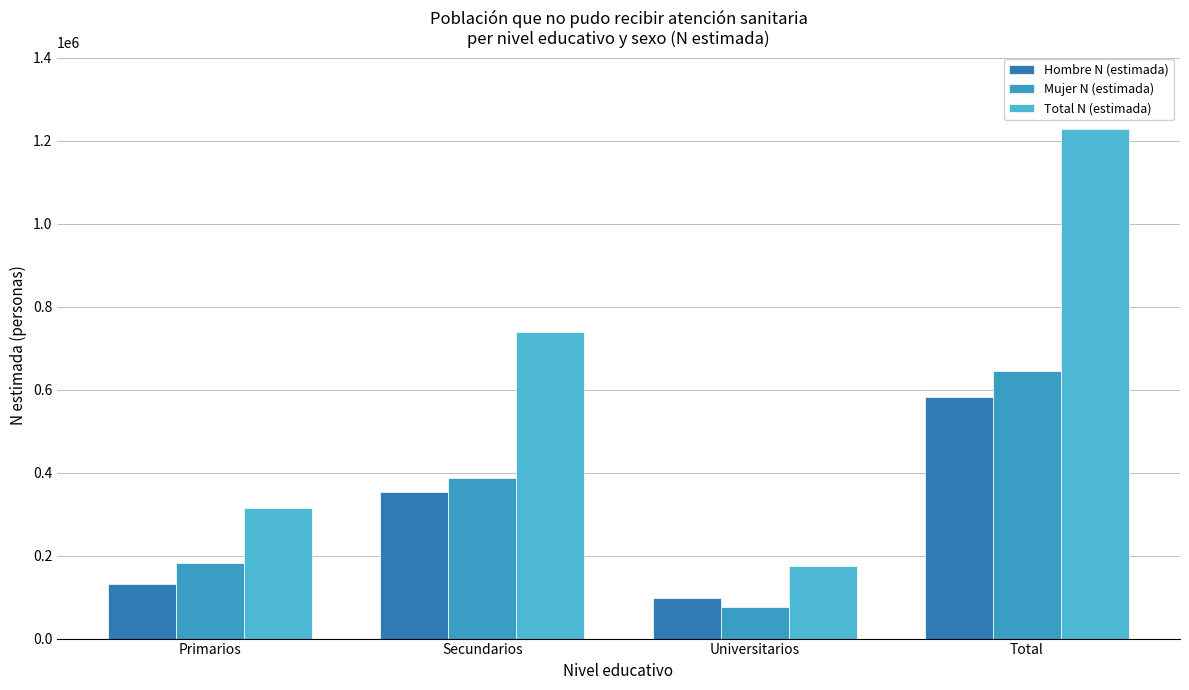

Rank the categories by Hombre N (estimada) value from highest to lowest.

Total, Secundarios, Primarios, Universitarios